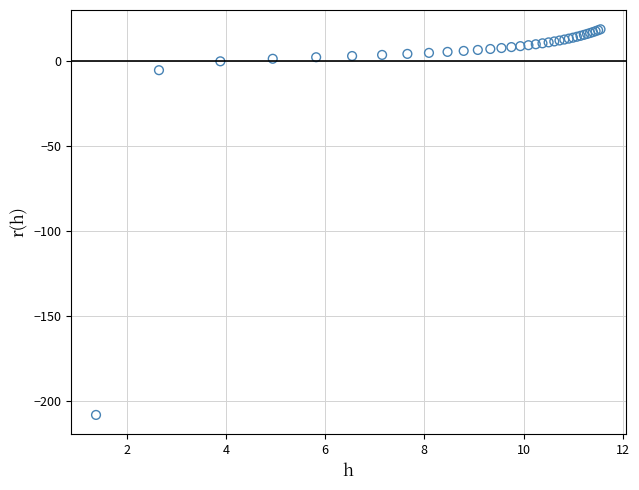

What Y value in the scatter plot is closest to -94?

-5.3